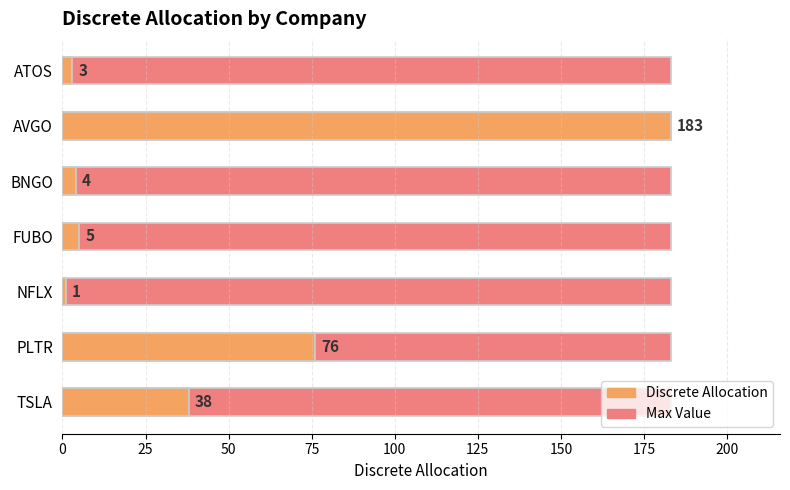

Are the bars horizontal?

Yes